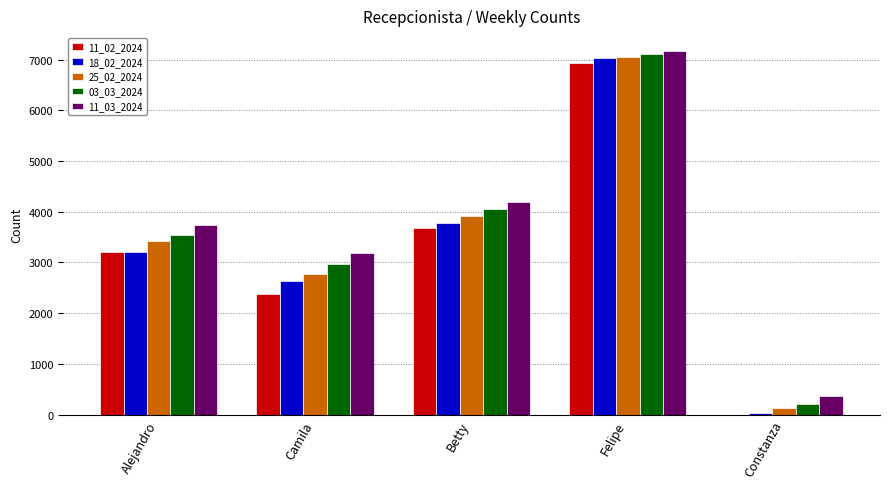

Are the bars grouped side by side (vs. stacked)?

Yes